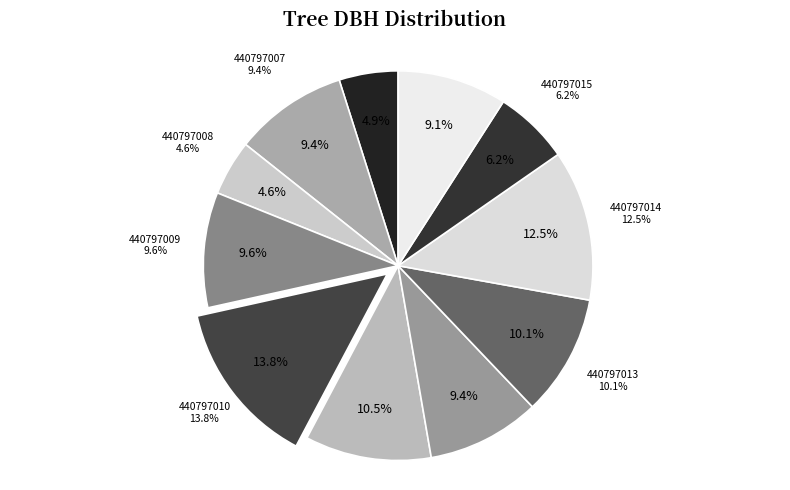

Do 440797001 and 440797010 together represent more than half of the pie?

No